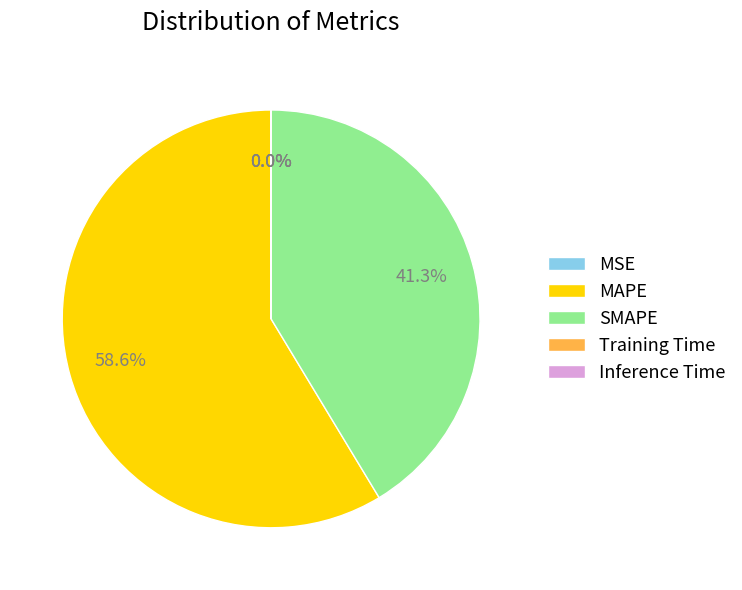

Which category has the biggest portion of the pie?

MAPE